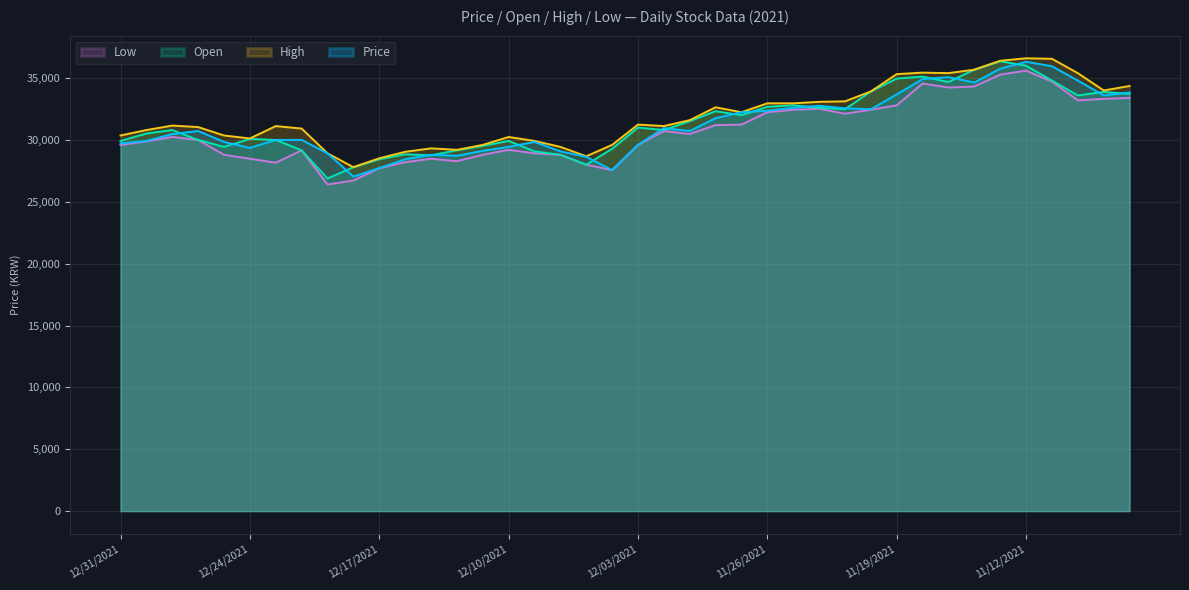

Is it true that Price equals 34640 at 11/16/2021?

True